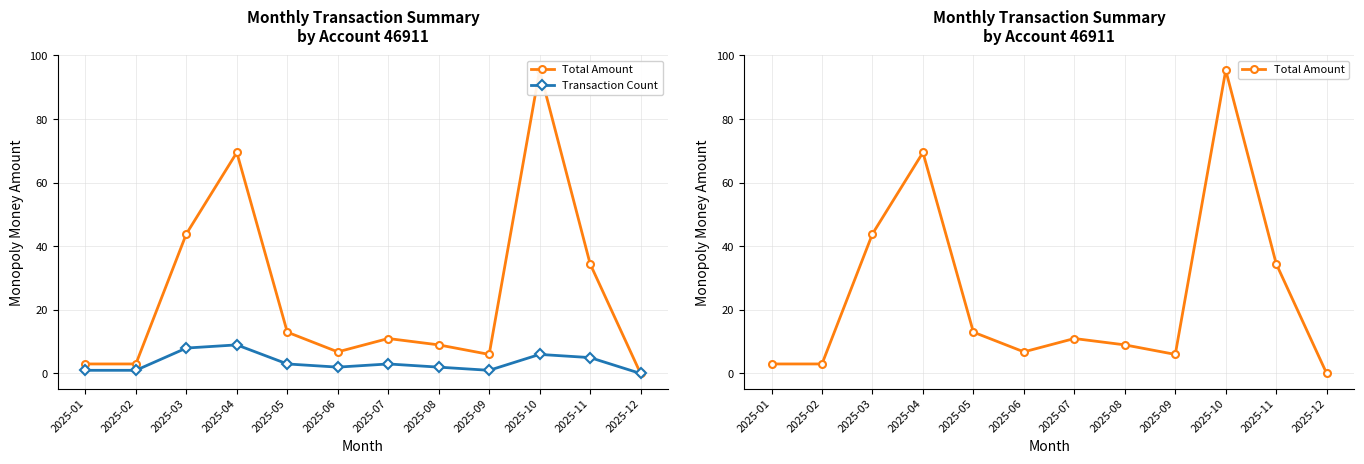

Reading left to right, extract all data points from this chart.

Total Amount: 3.0	3.0	43.9	69.5	13.0	6.8	11.0	9.0	6.0	95.4	34.5	0.0
Transaction Count: 1.0	1.0	8.0	9.0	3.0	2.0	3.0	2.0	1.0	6.0	5.0	0.0